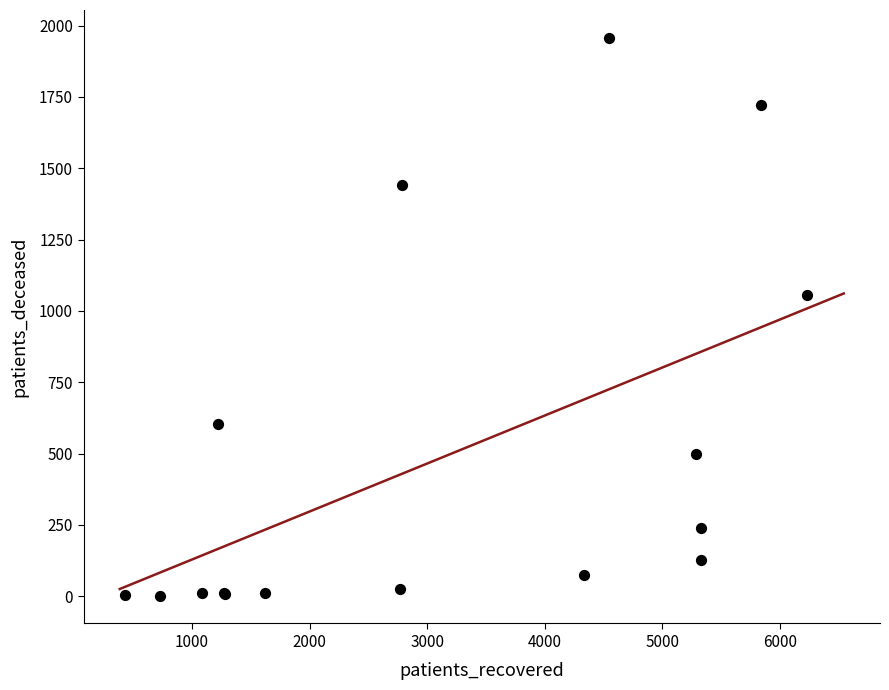

What Y value in the scatter plot is closest to 979?

1056